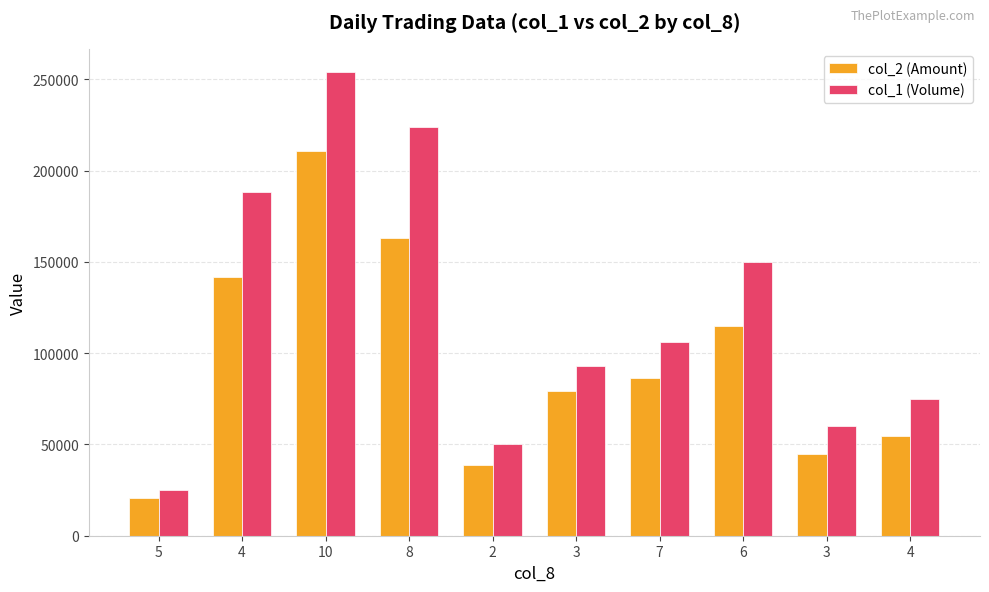

True or false: col_1 (Volume) has a value of 17504 at 3.

False